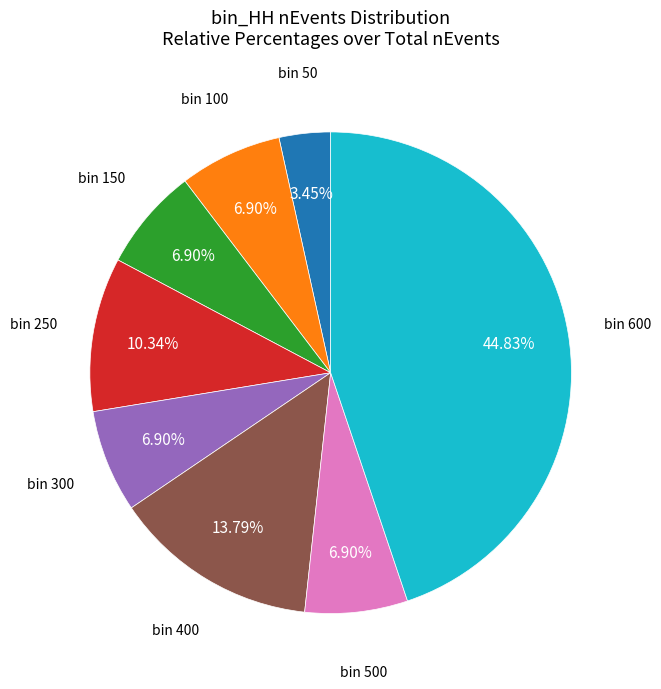

Is there a majority slice in this chart?

No